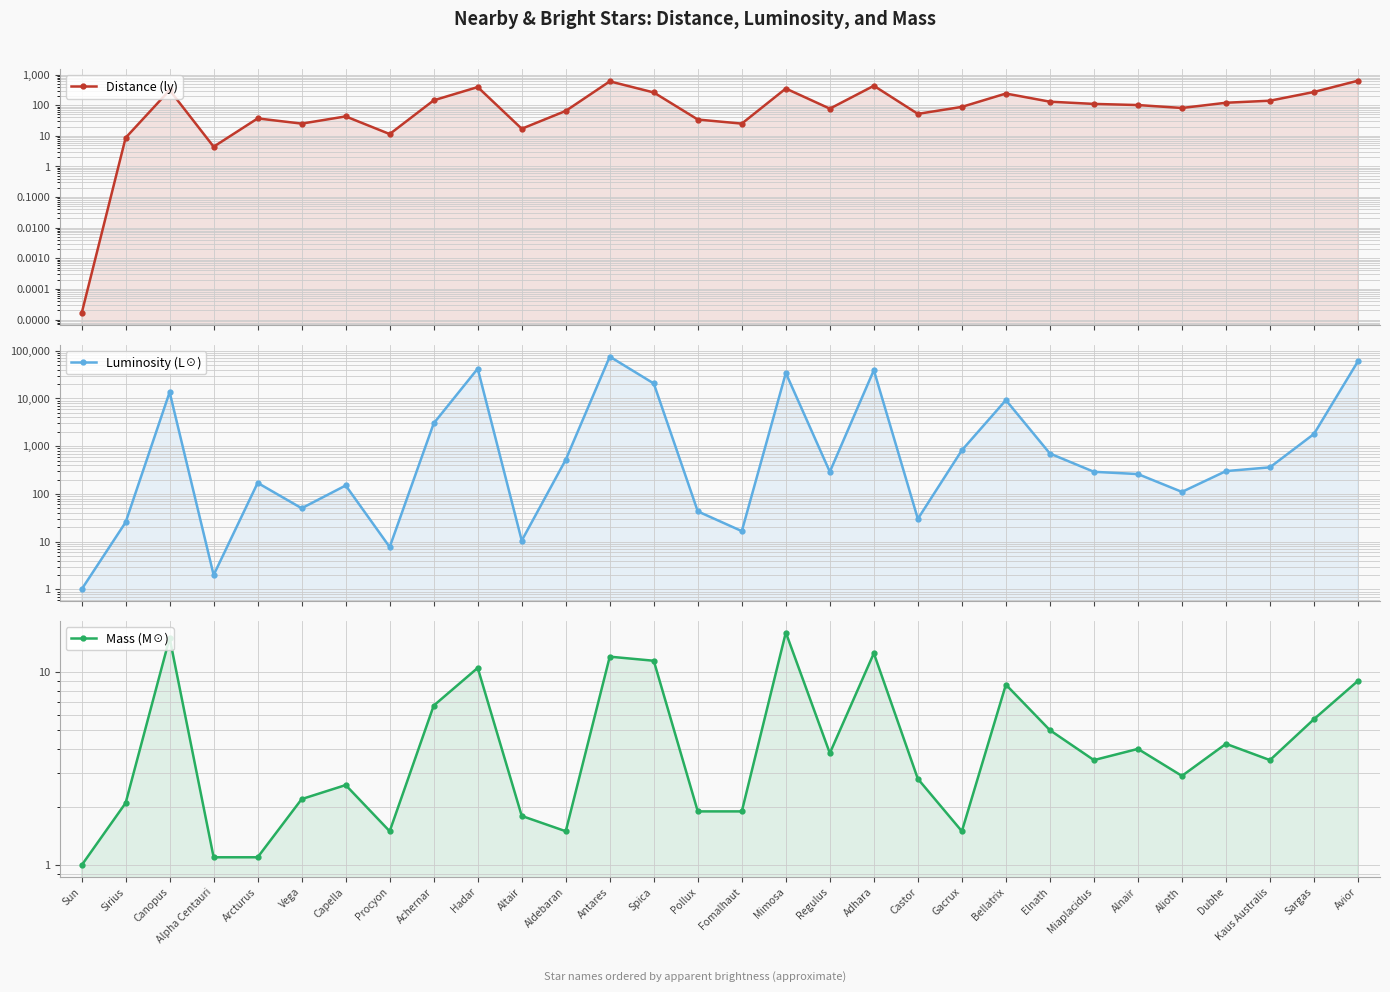

At how many categories does at least one series exceed 57267?

2